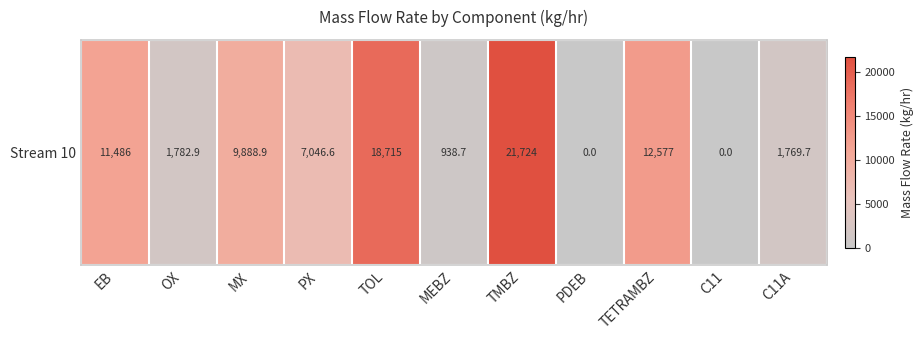

The chart shows a value of 14483.3 at MX. True or false?

False